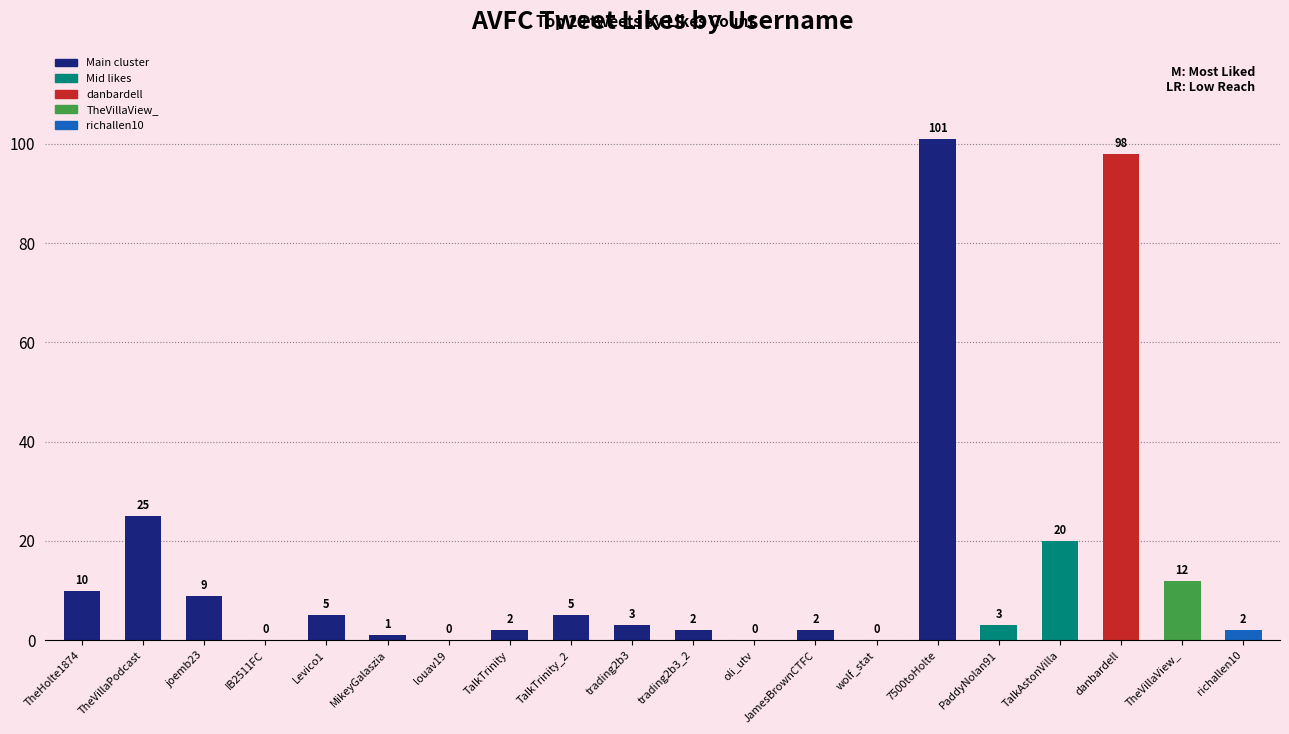

Reading right to left, extract all data points from this chart.

2	12	98	20	3	101	0	2	0	2	3	5	2	0	1	5	0	9	25	10